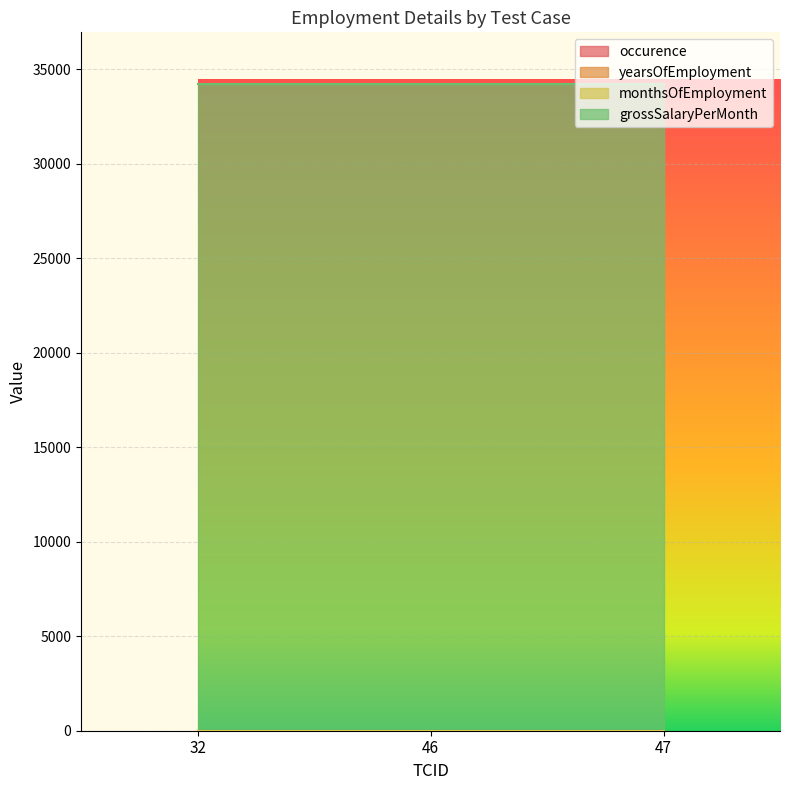

Is it true that grossSalaryPerMonth equals 53120 at 47?

False